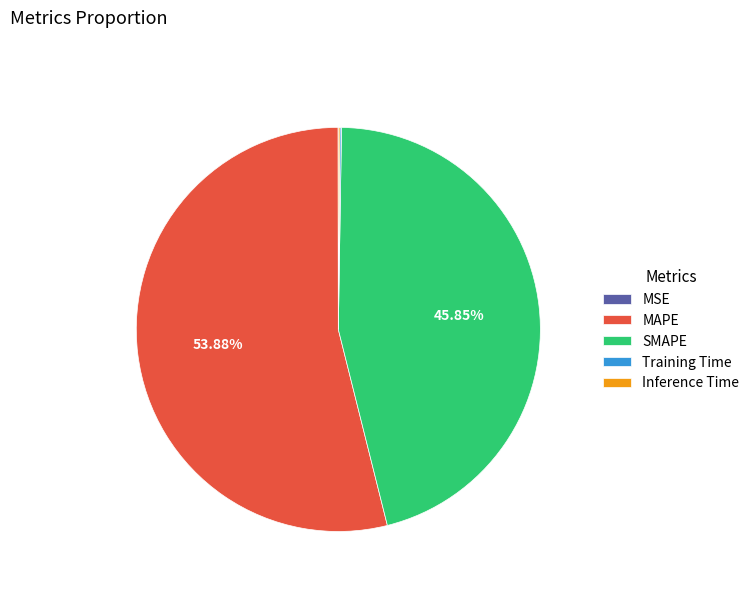

Does any single category account for the majority?

Yes